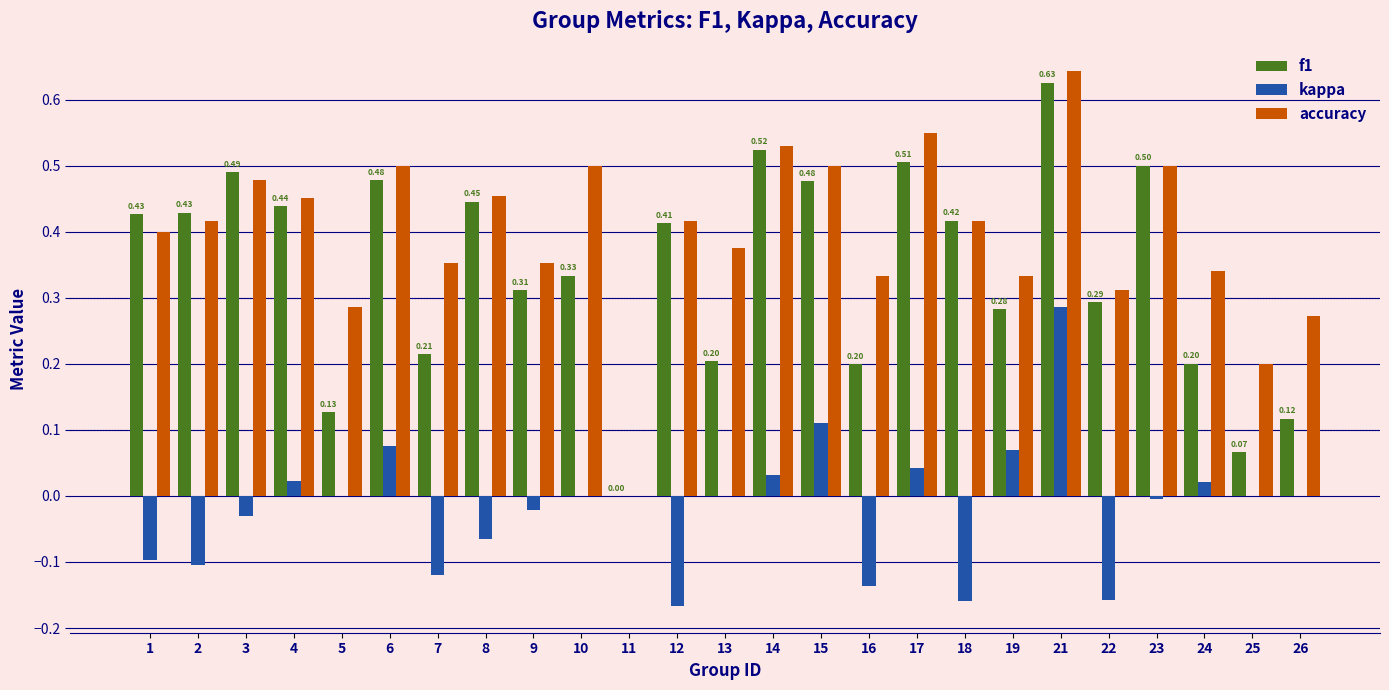

What is the sum of the f1 values at 21 and 5?

0.8